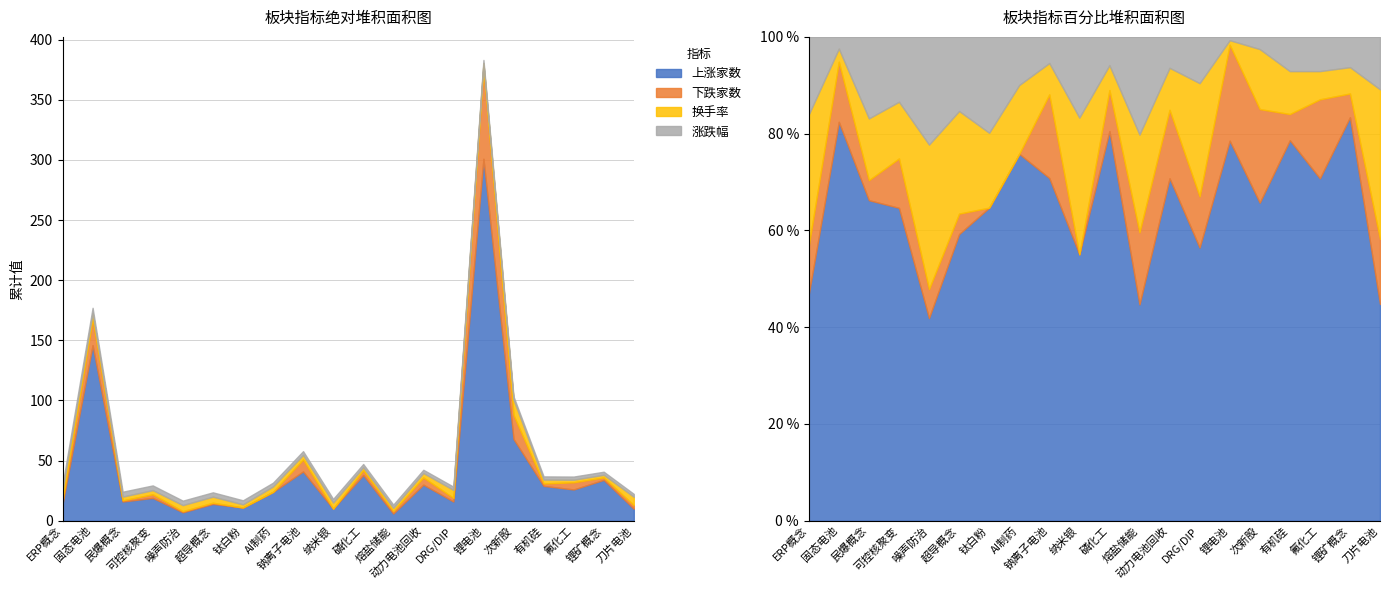

The value of 上涨家数 at 次新股 is 16.9. True or false?

False